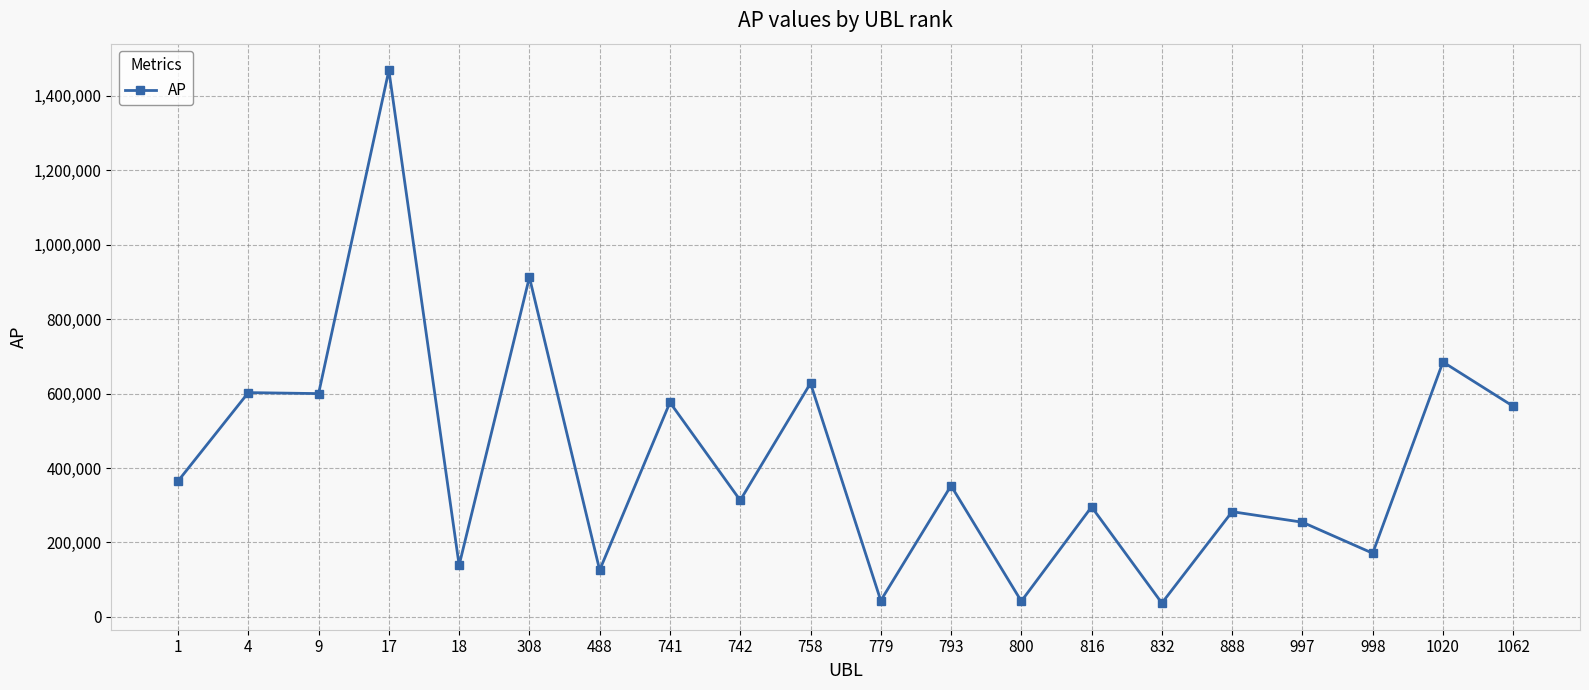

What is the minimum value shown in the chart?

37051